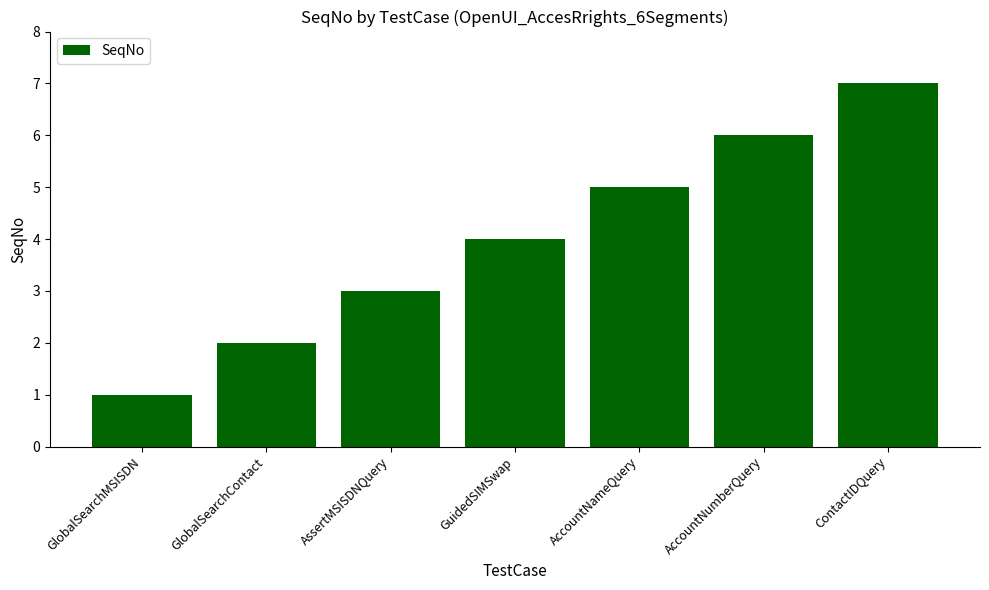

What is the value of the 7th bar from the left?

7